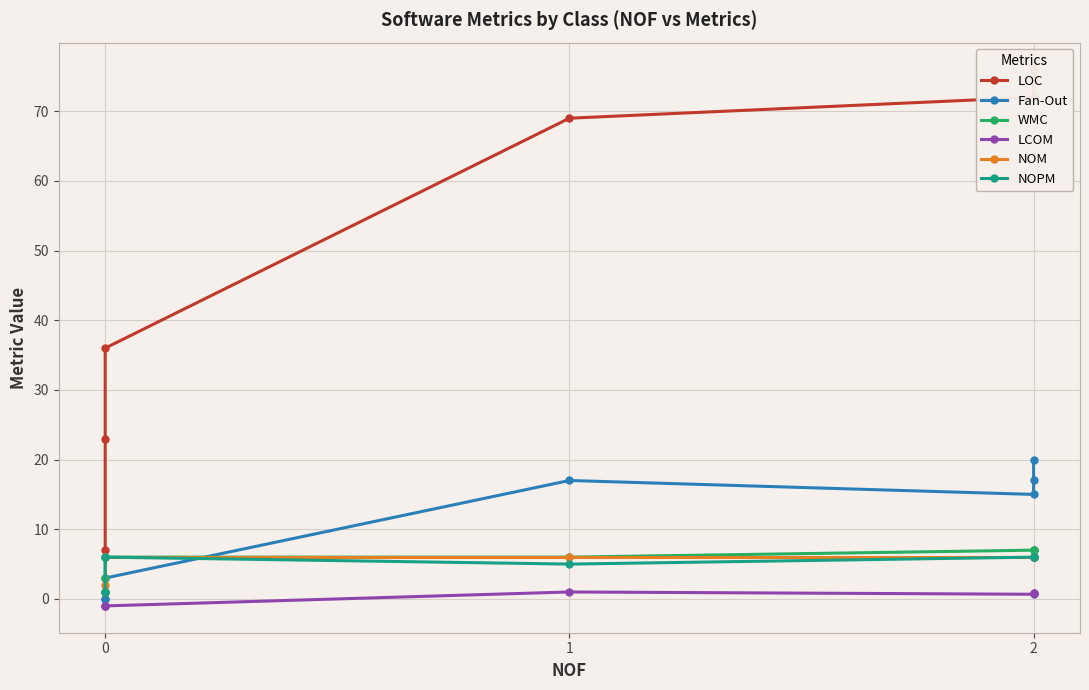

What is the sum of the WMC values at 0 and 2?

7.0